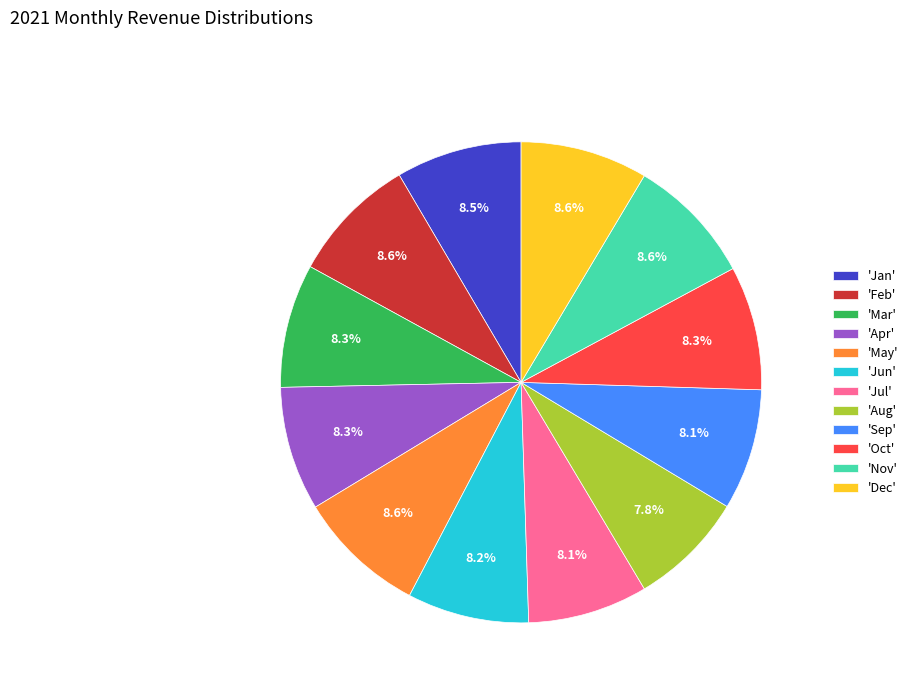

Approximately how many times larger is the value at 'May' compared to 'Nov'?

1.0